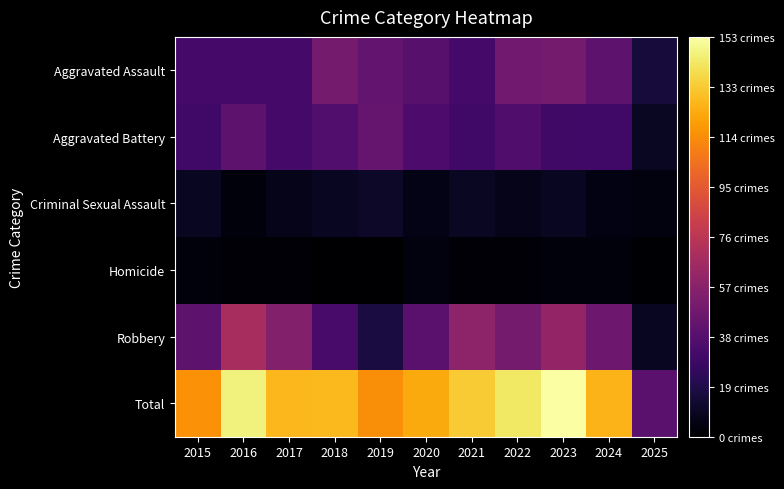

What is the difference between the highest and lowest values at 2018?

129